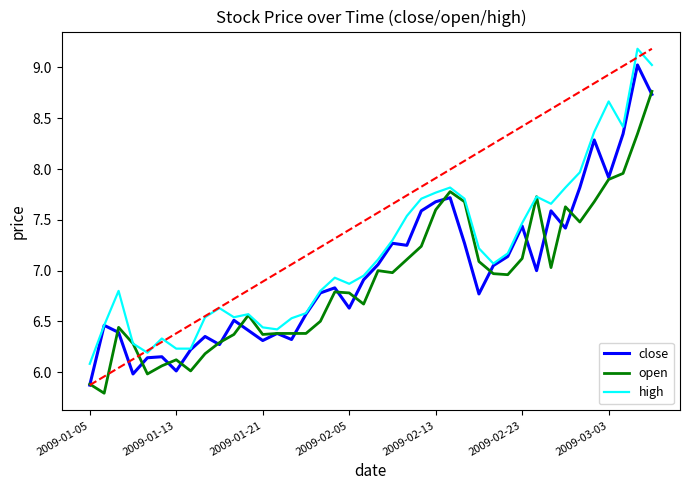

What is the maximum value for open?

8.8